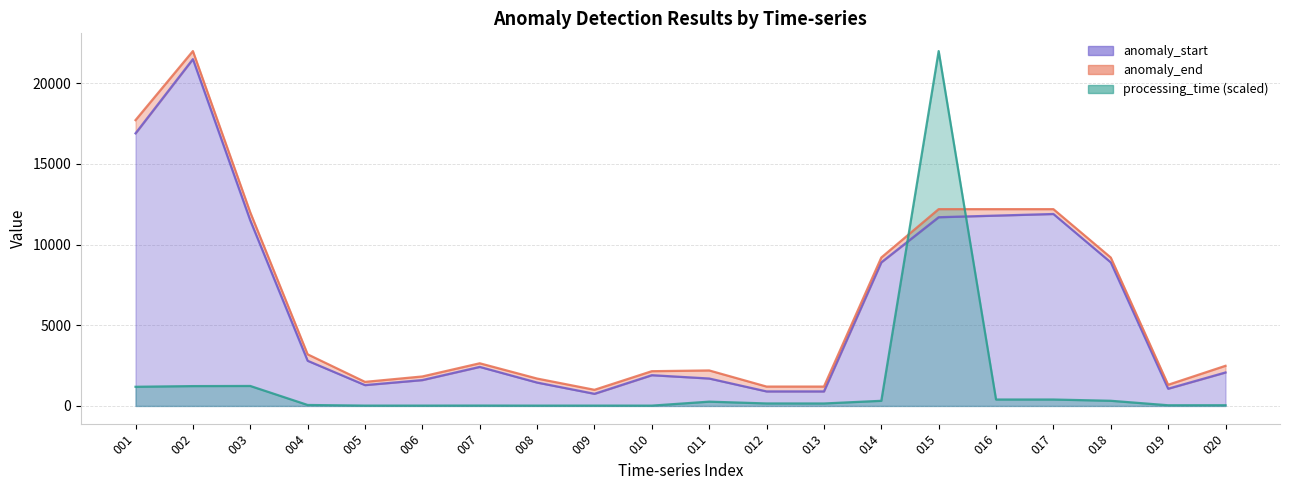

In processing_time, how many points are higher than both neighbors (excluding endpoints)?

6